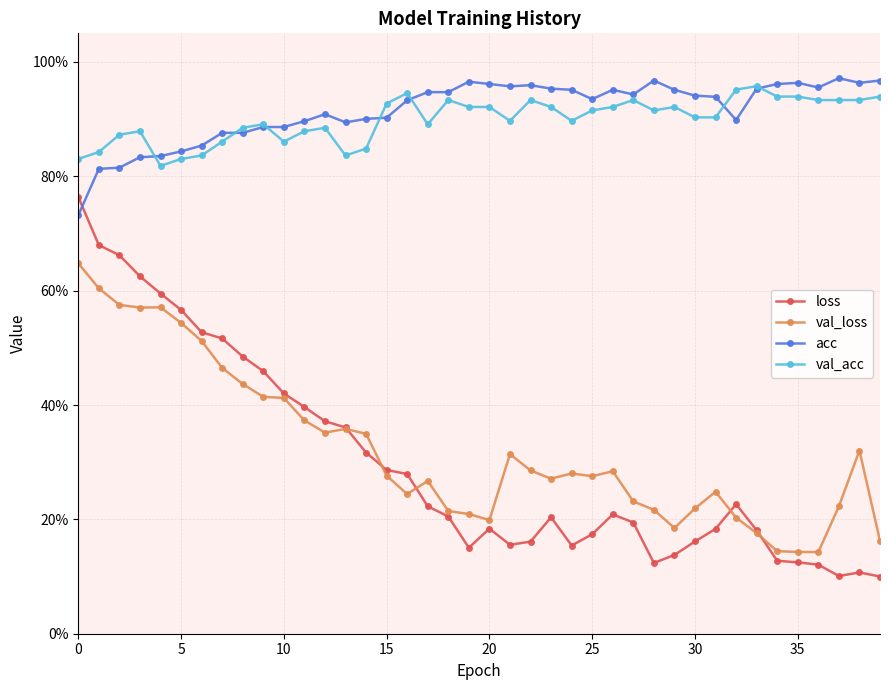

What is the value of the acc point at the 38th from the left?

1.0